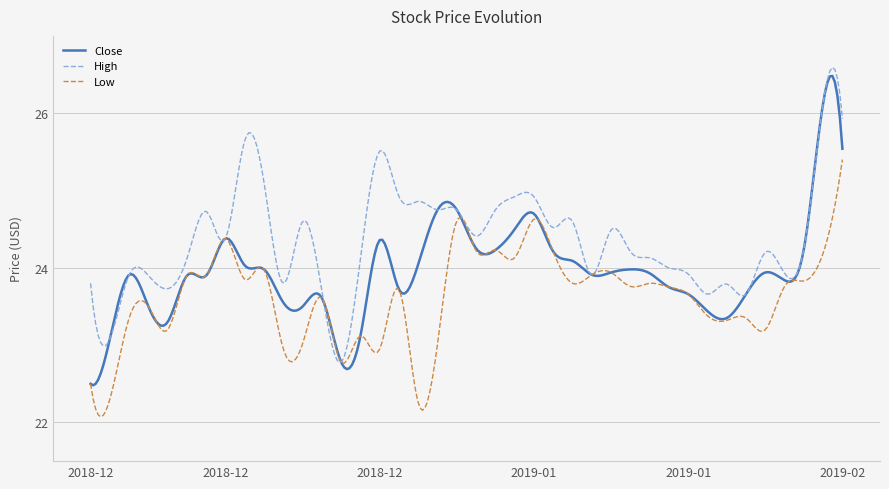

What is the smallest value displayed?

22.1